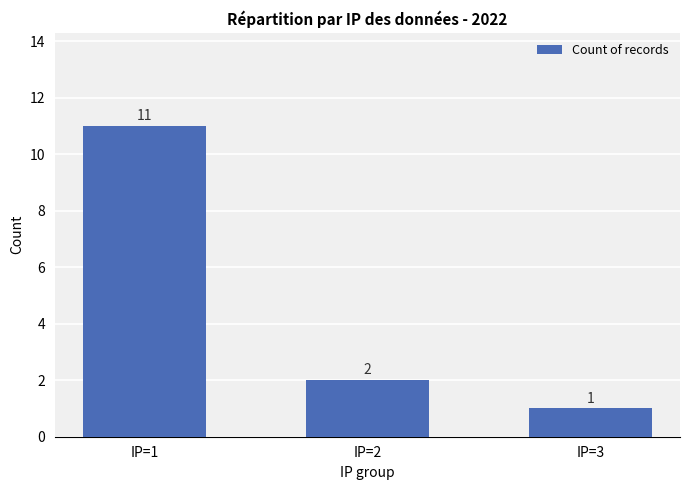

True or false: the data shows 3 at IP=1.

False